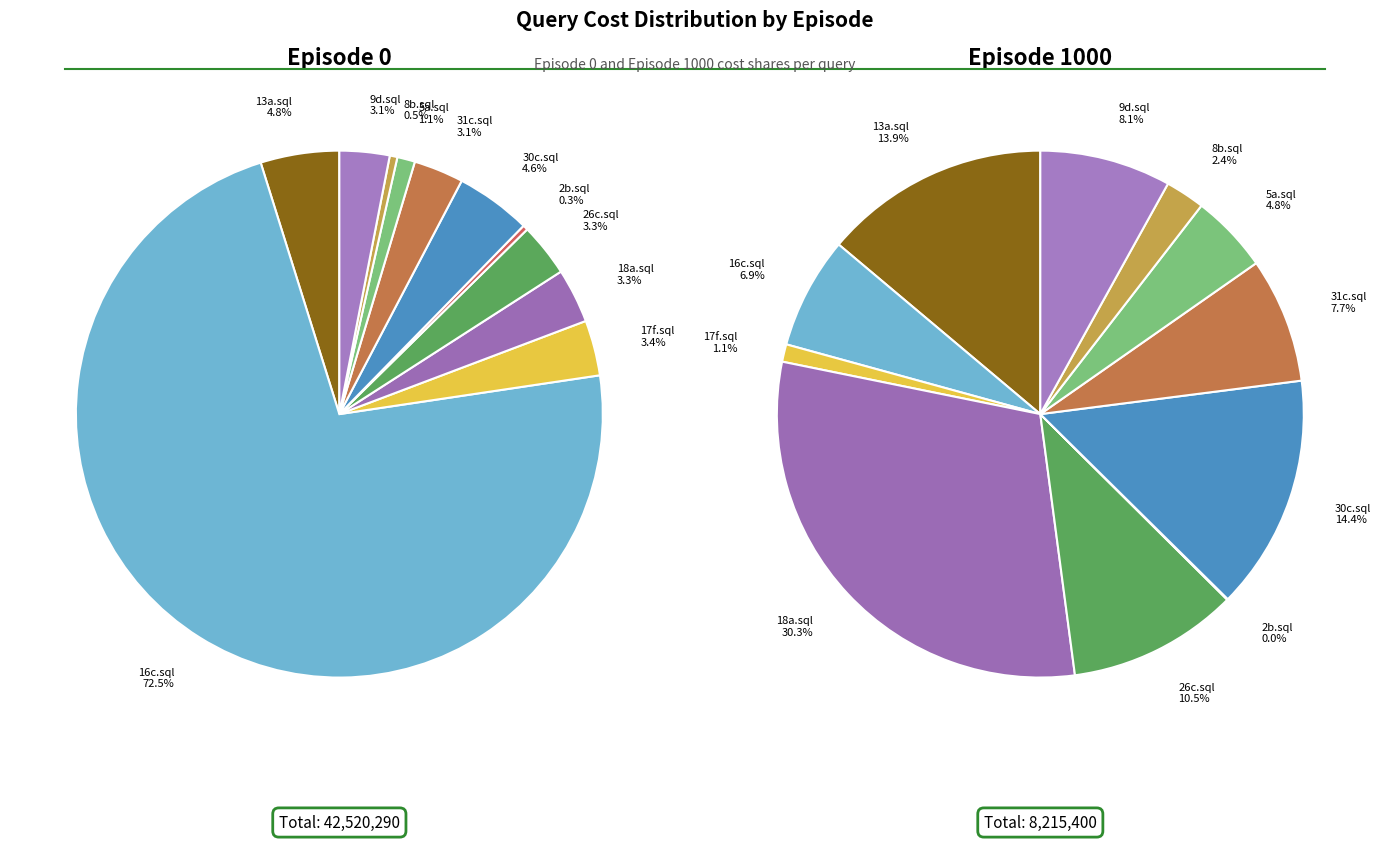

The 18a.sql slice represents 18% of the pie. True or false?

False